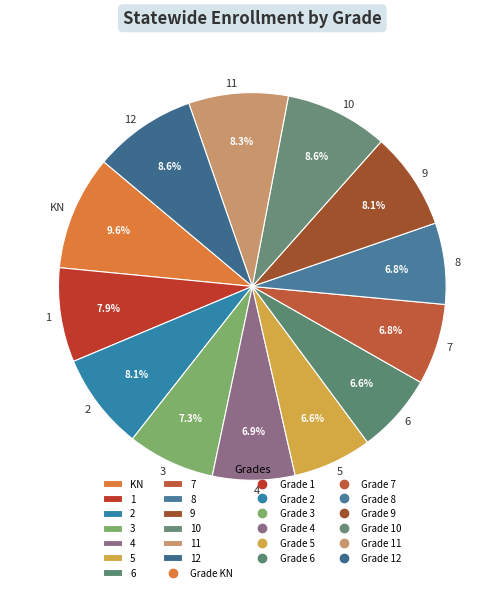

True or false: 2 accounts for 8% of the total.

True